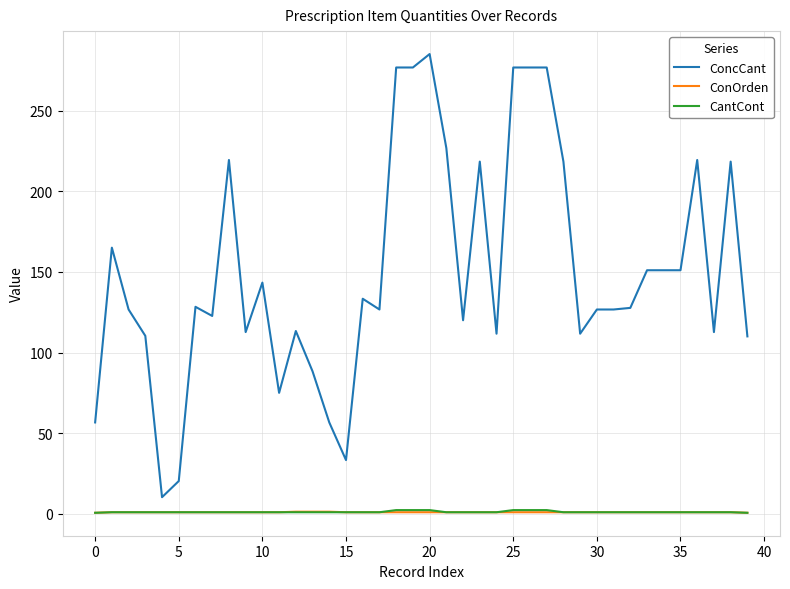

What is the sum of all ConOrden values?

40.3